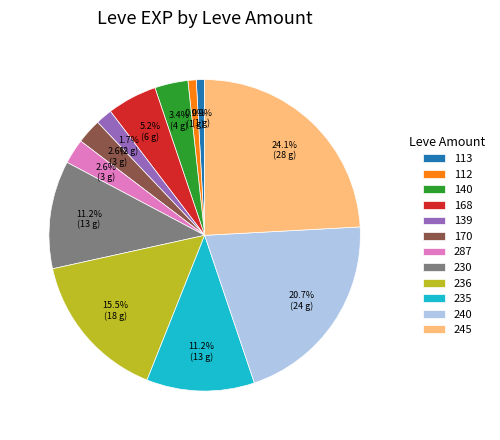

What percentage do 245 and 235 together represent?

35.3%